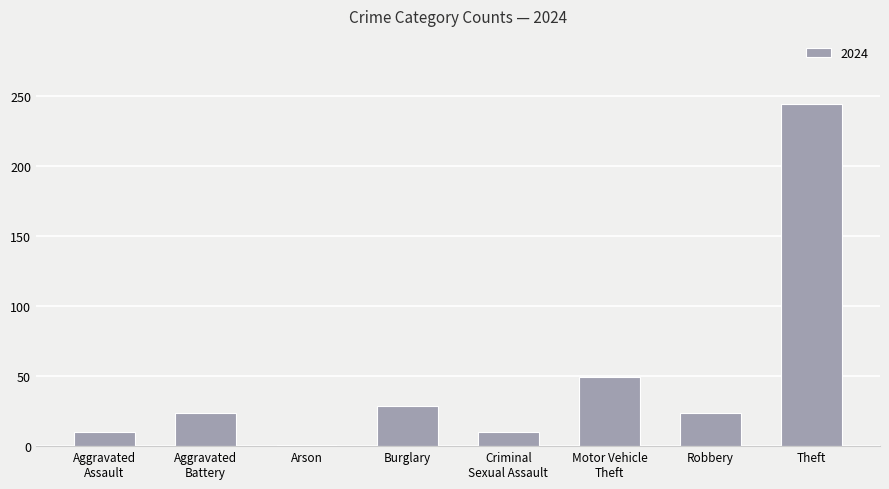

The value at Robbery is 24. True or false?

True